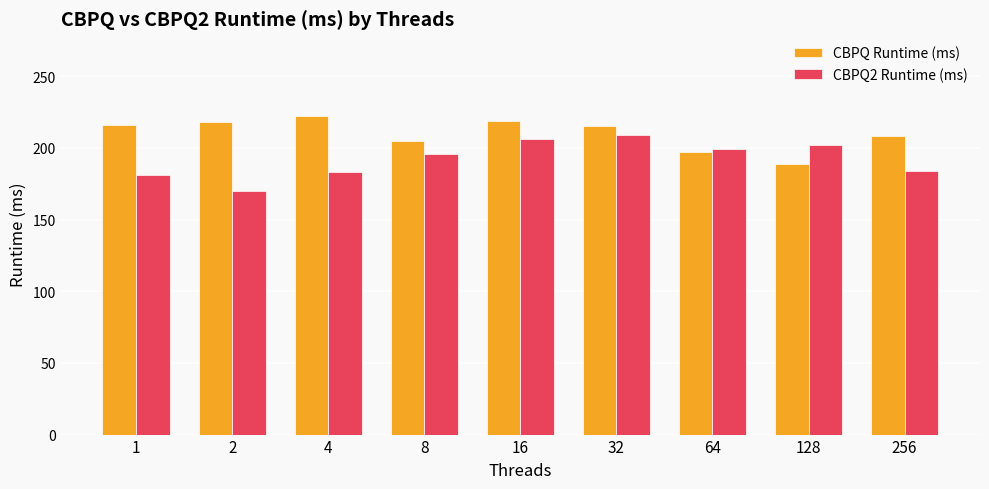

The CBPQ2 Runtime (ms) series shows 309 at 32. True or false?

False